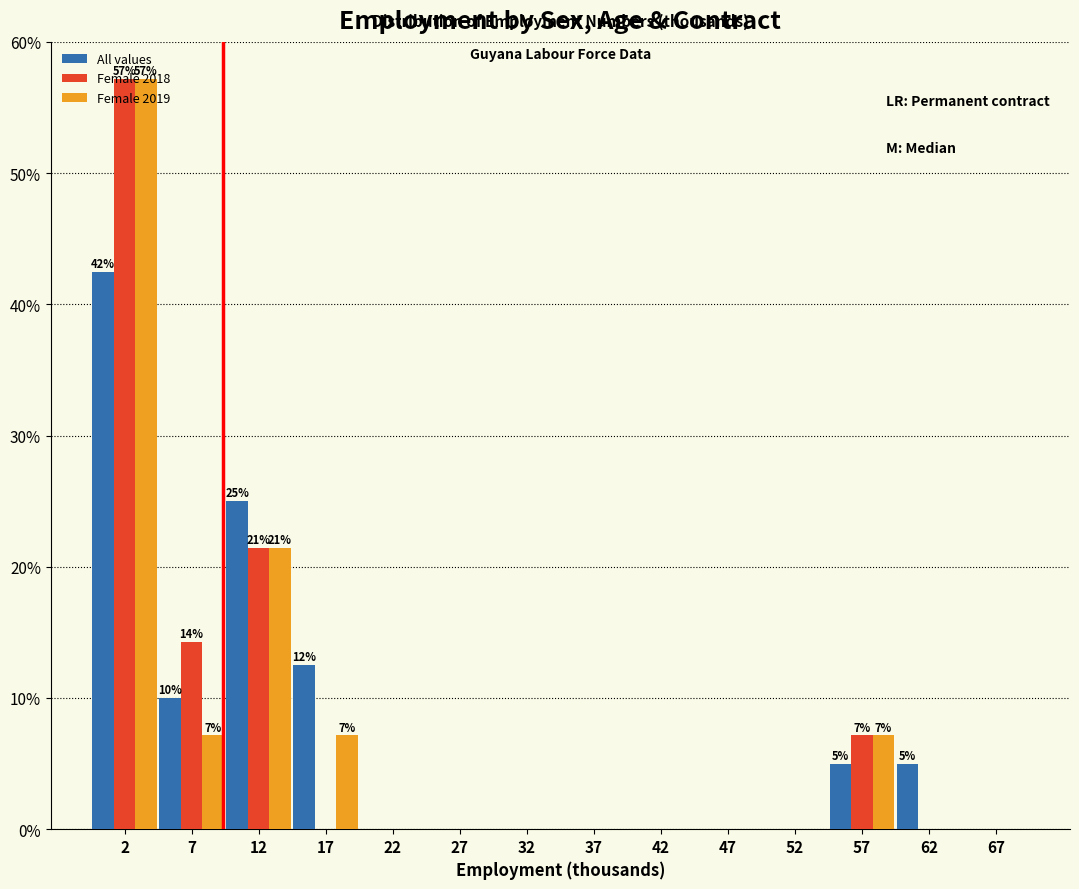

In the All values series, which range on the x-axis has the tallest bar?

0 to 5